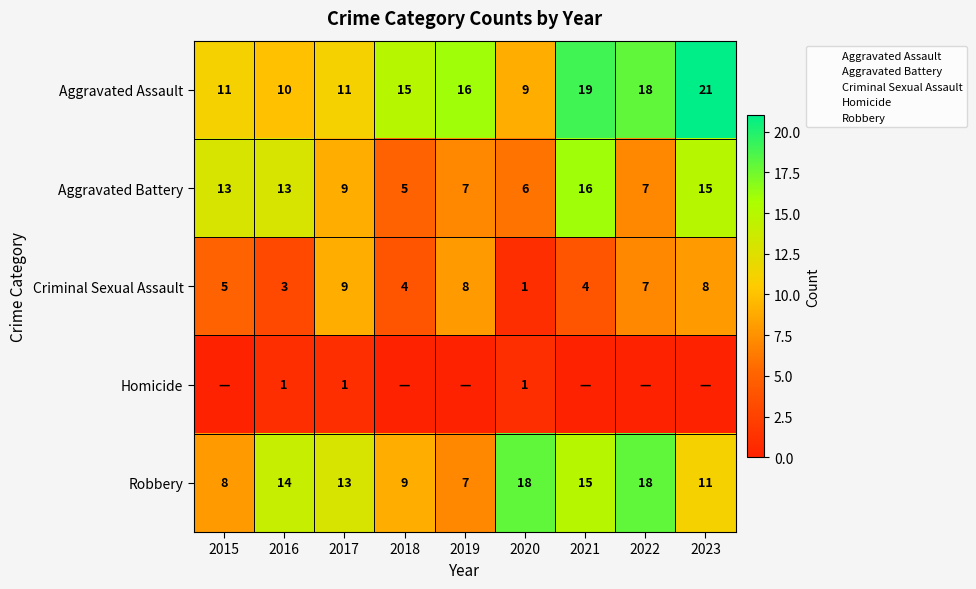

True or false: Aggravated Battery has a value of 7 at 2018.

False